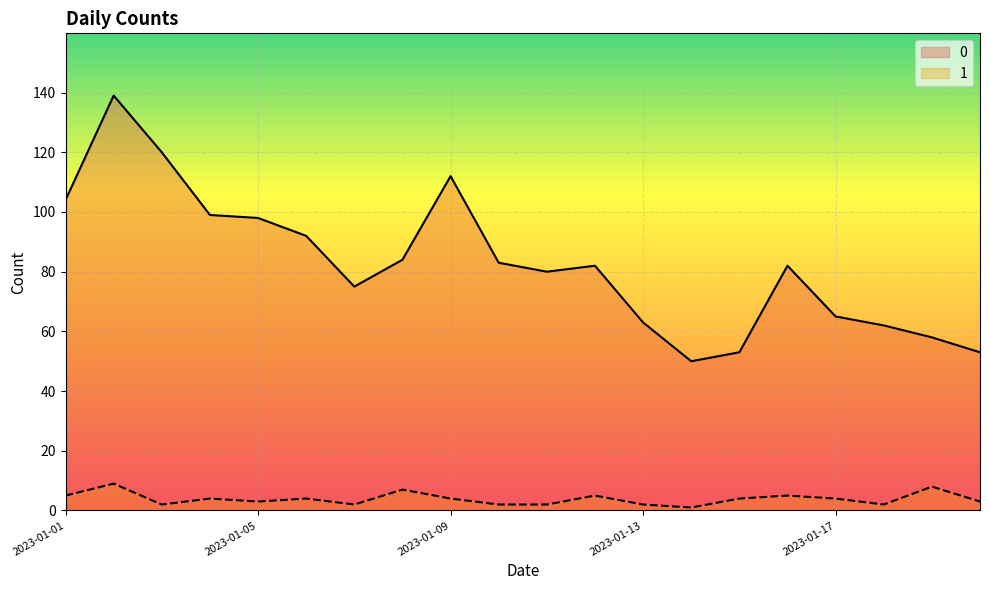

Rank the series by their average value, from highest to lowest.

0, 1